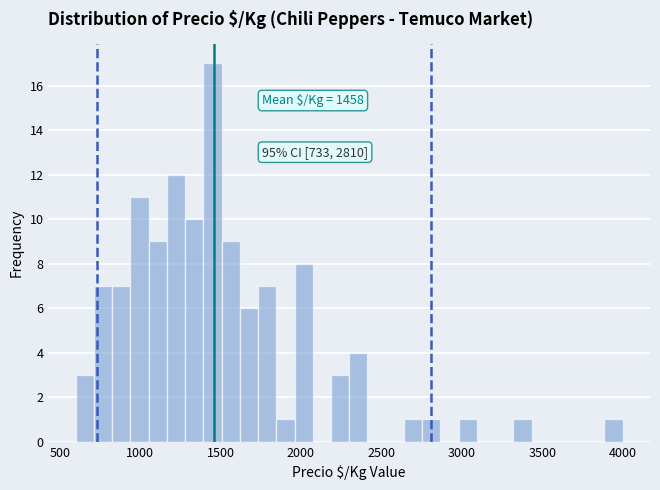

Around what value on the x-axis is the tallest bar? Give the approximate position of its centre, as read against the axis.

1450